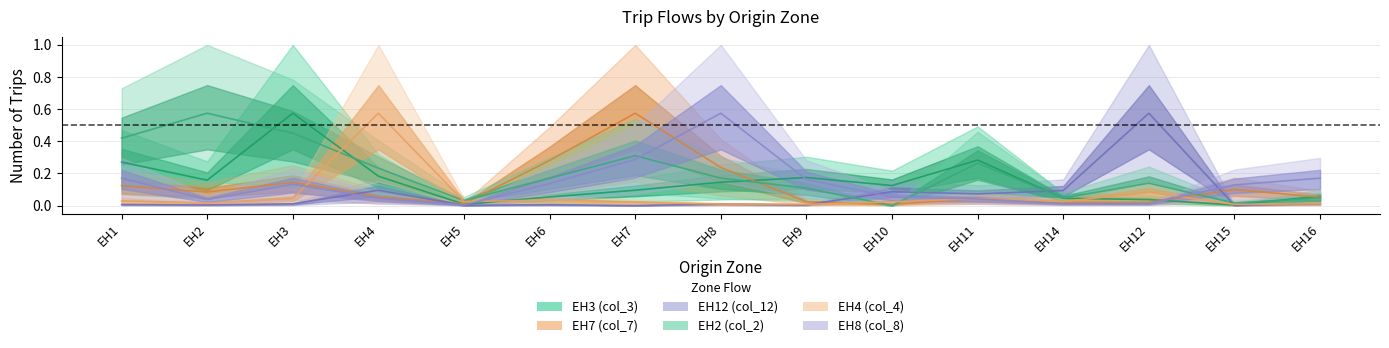

How many lines are shown in the chart?

6